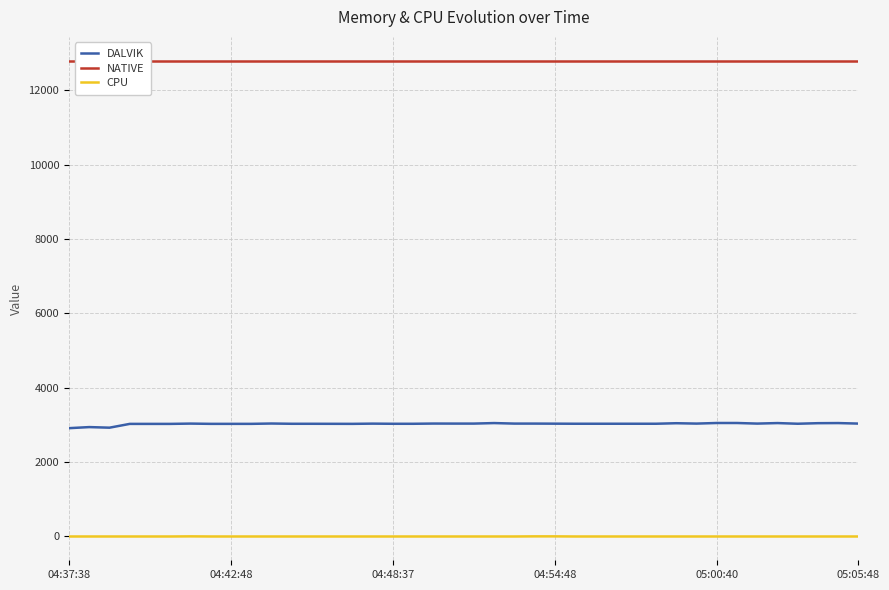

True or false: NATIVE and DALVIK cross at least once.

False